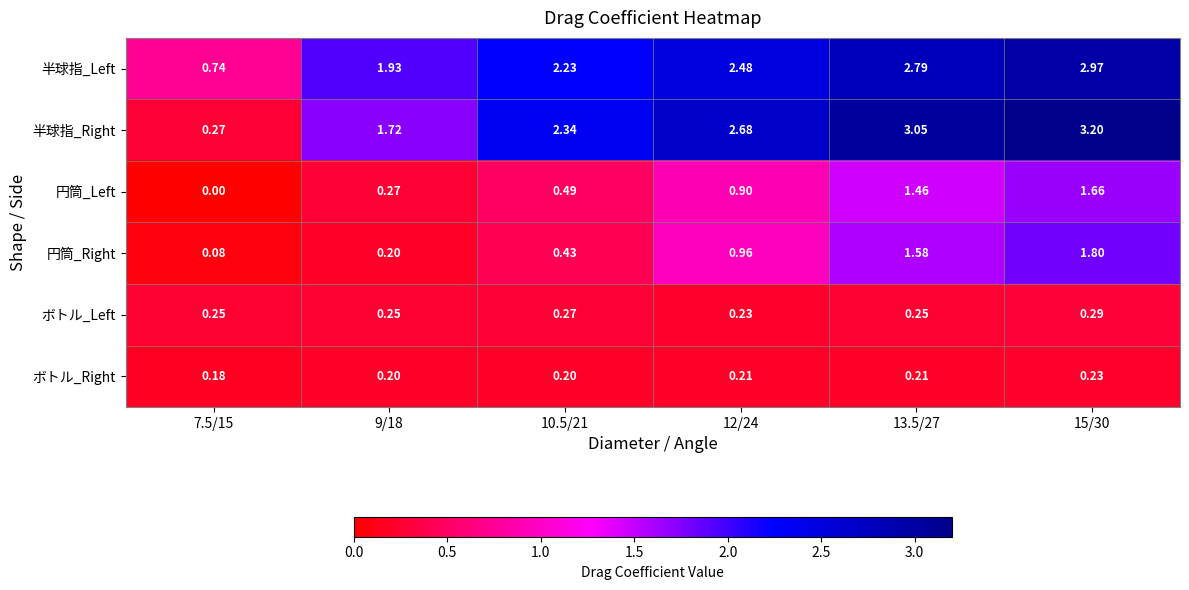

Is the value of 円筒_Left at 12/24 greater than the value of 半球指_Left at 7.5/15?

Yes